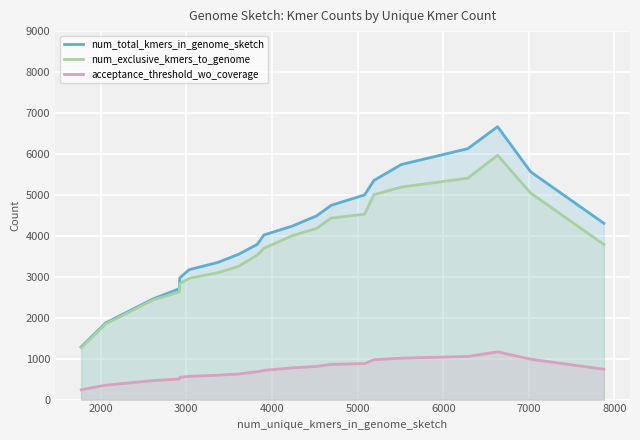

True or false: num_total_kmers_in_genome_sketch and acceptance_threshold_wo_coverage intersect in this chart.

False